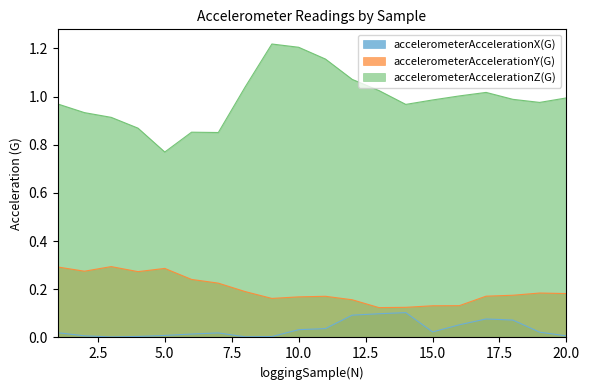

List the series in order of their overall mean, lowest first.

accelerometerAccelerationX(G), accelerometerAccelerationY(G), accelerometerAccelerationZ(G)